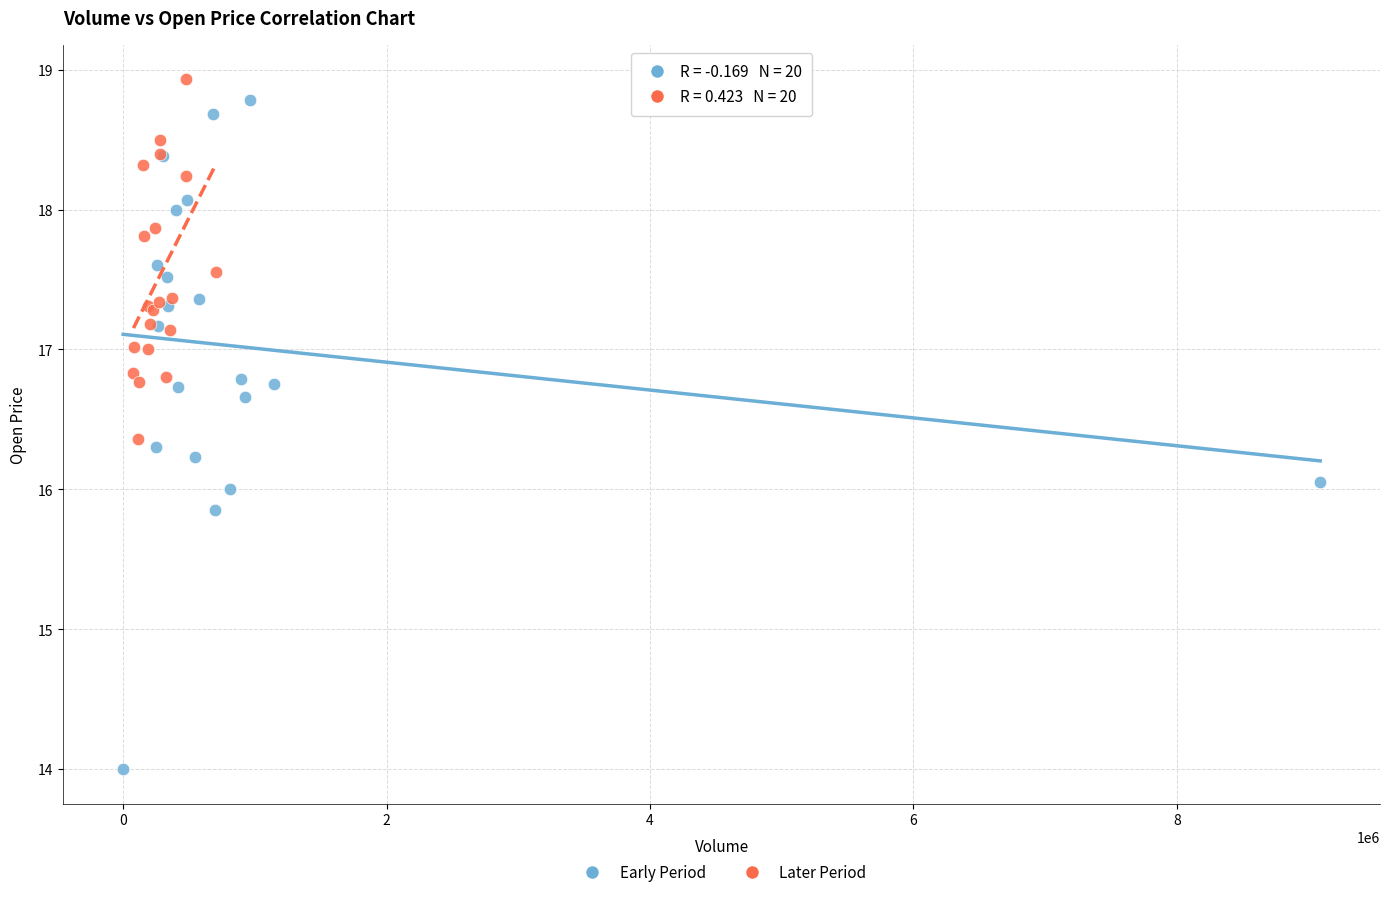

Which series has the widest spread of Y values?

Early Period